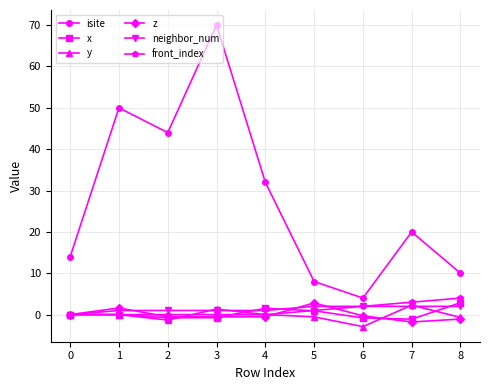

The front_index series shows 3.0 at 7. True or false?

True